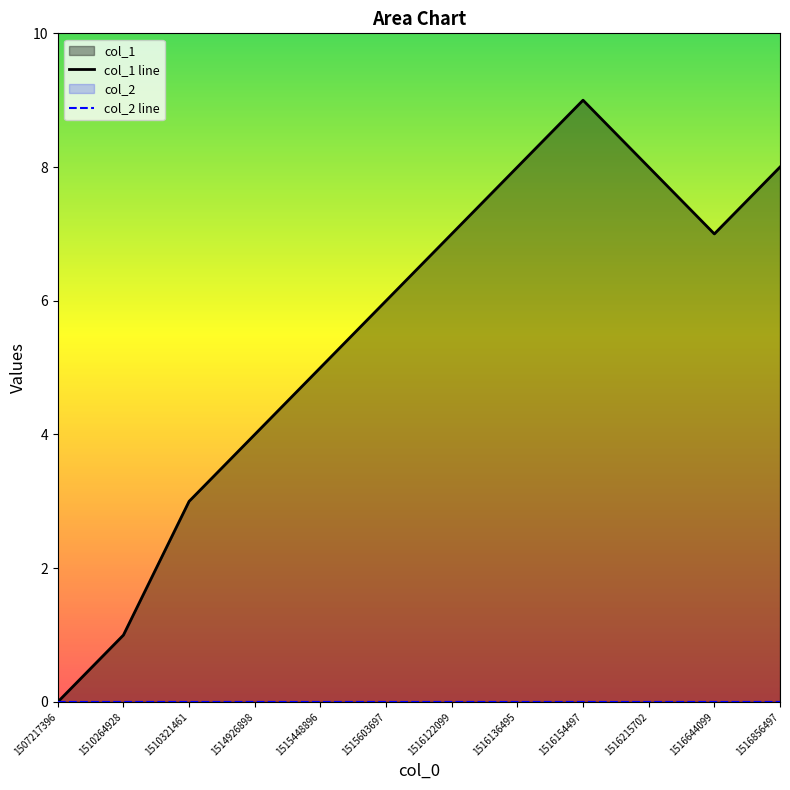

How many lines are shown in the chart?

2